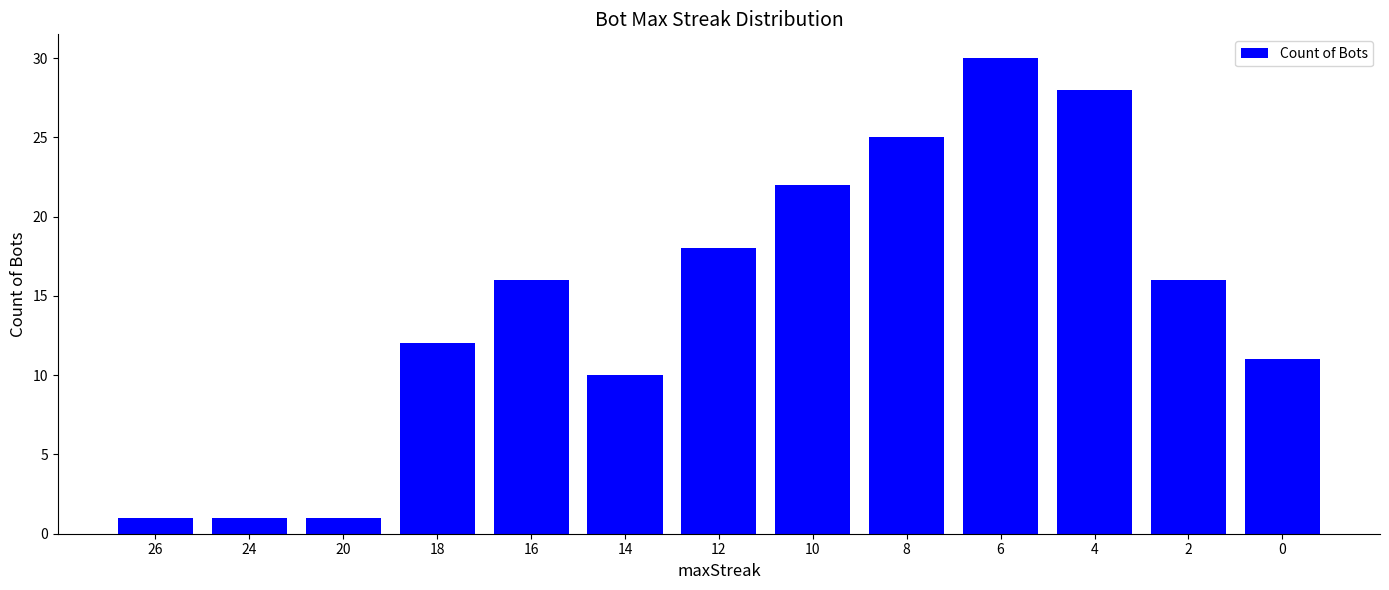

The chart shows a value of 30 at 6. True or false?

True